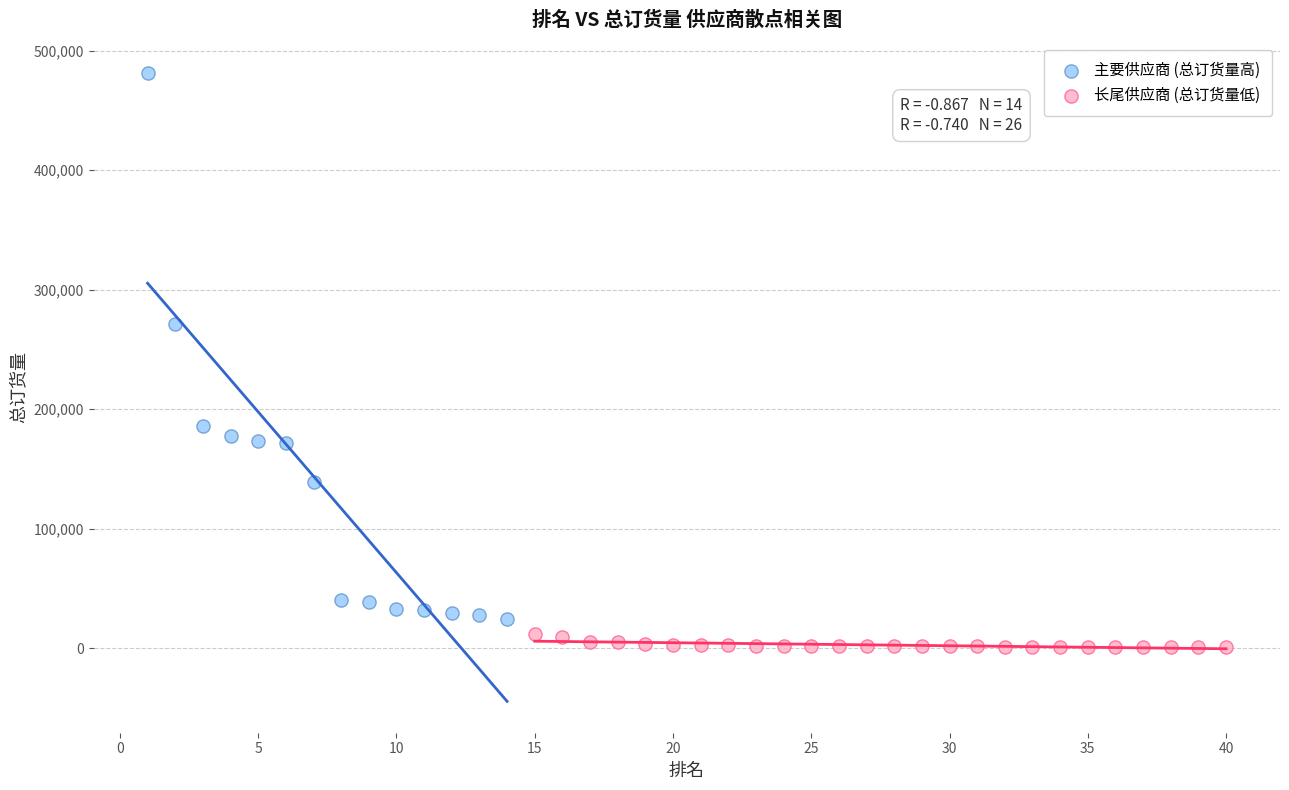

What are all the series names shown in the legend?

主要供应商 (总订货量高), 长尾供应商 (总订货量低)